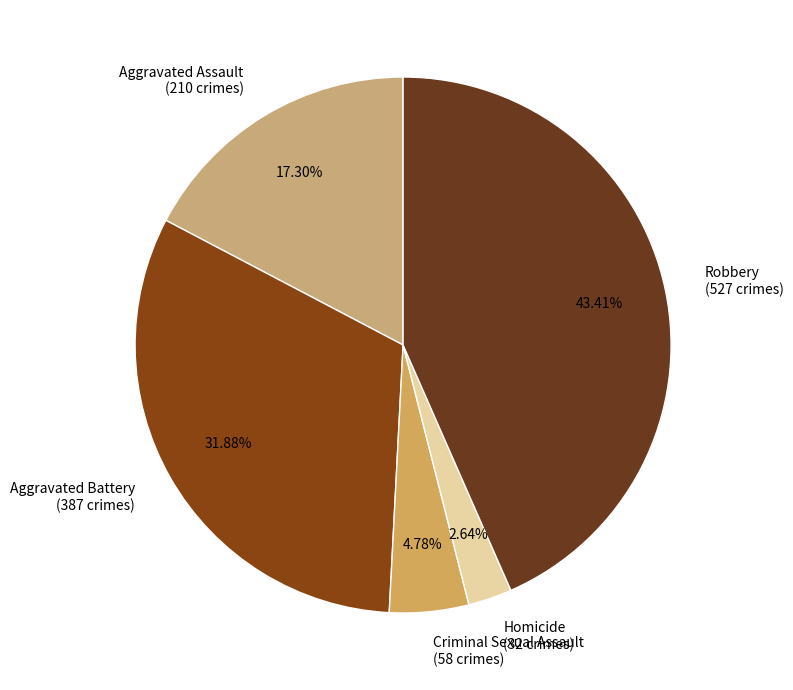

How much of the chart is everything except Criminal Sexual Assault?

95.2%